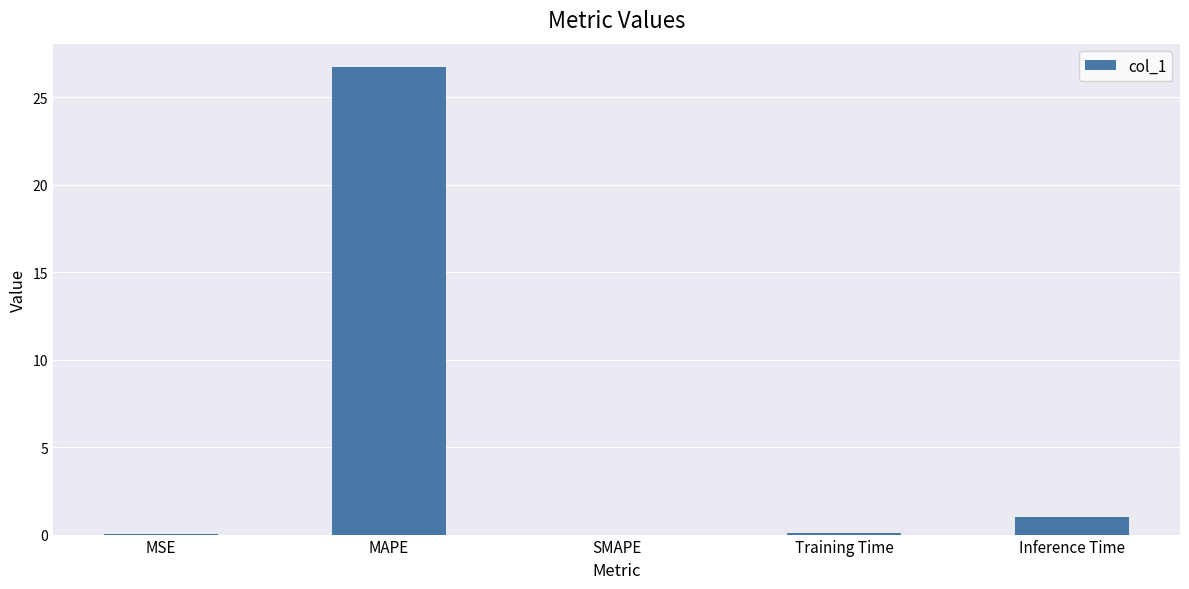

The chart shows a value of 17.3 at SMAPE. True or false?

False